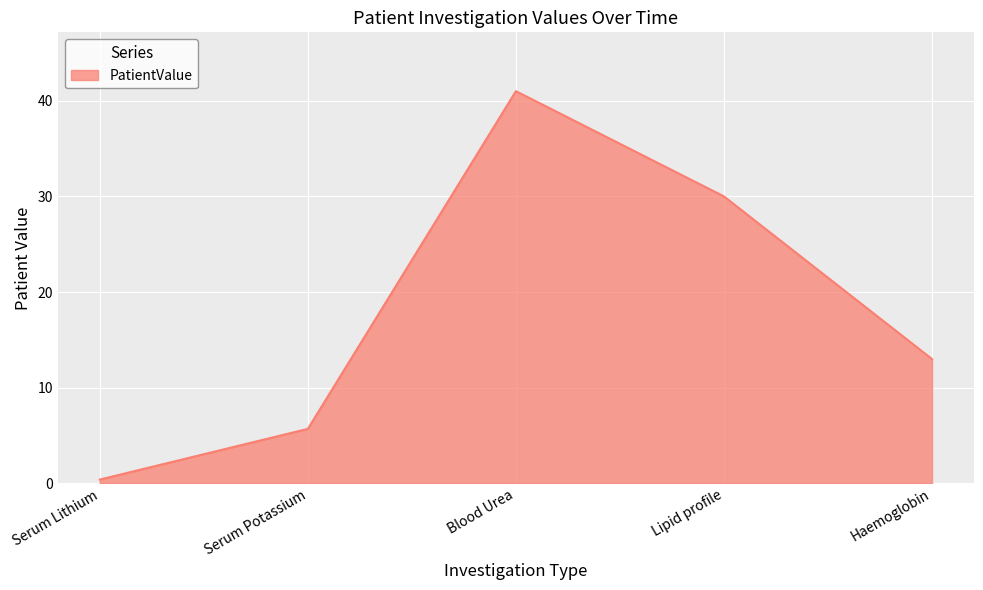

True or false: the data shows 5.7 at Serum Potassium.

True